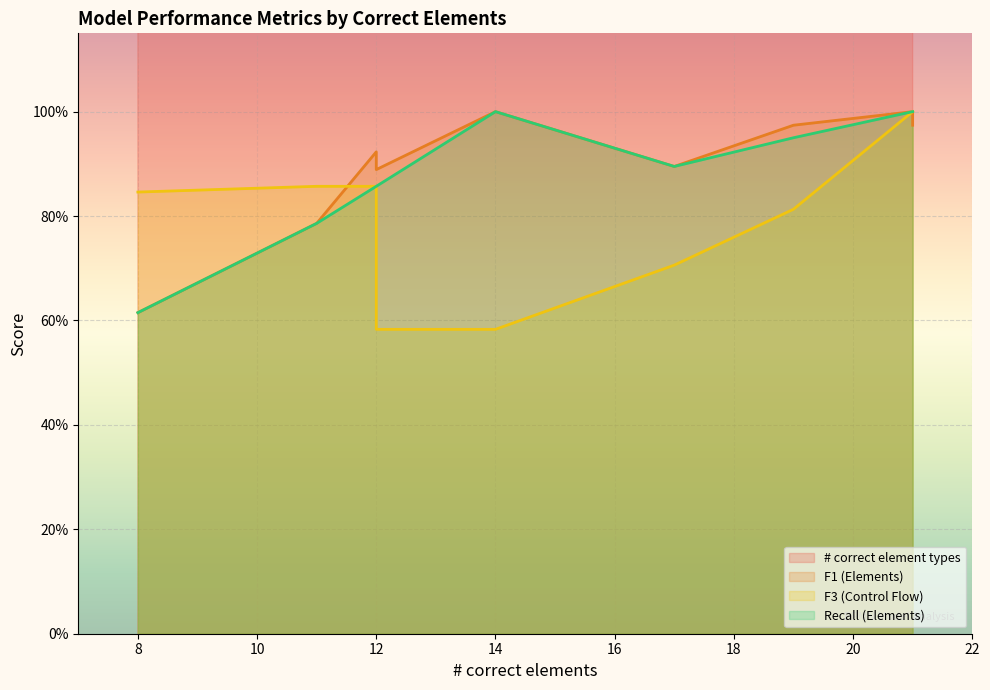

What is the approximate value of Recall (Elements) at 12?

0.9